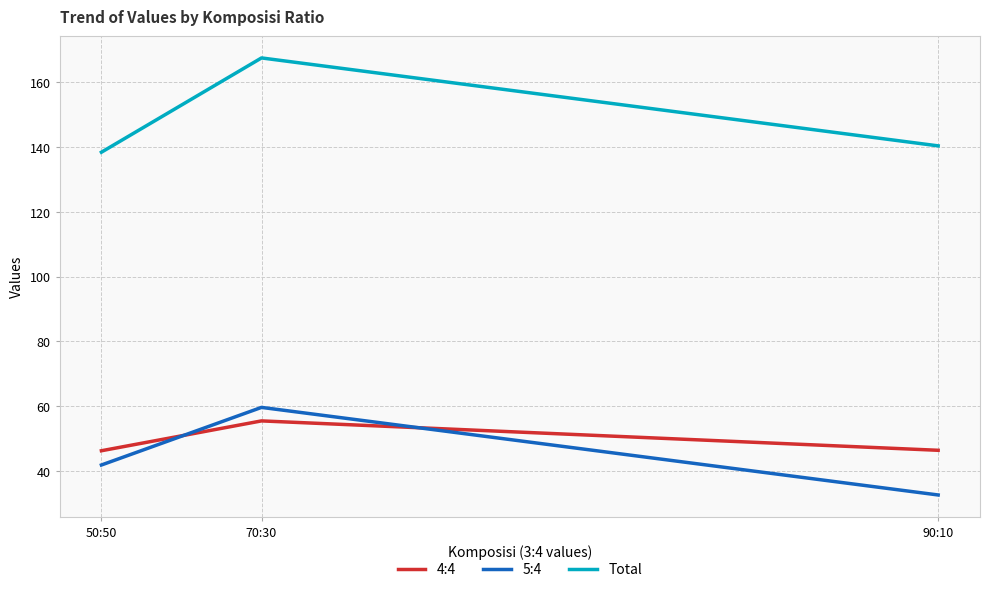

List the labels in order of 5:4 value, largest first.

70:30, 50:50, 90:10